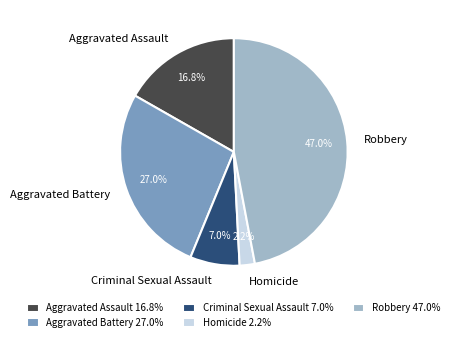

Which has a higher value, Aggravated Battery or Homicide?

Aggravated Battery